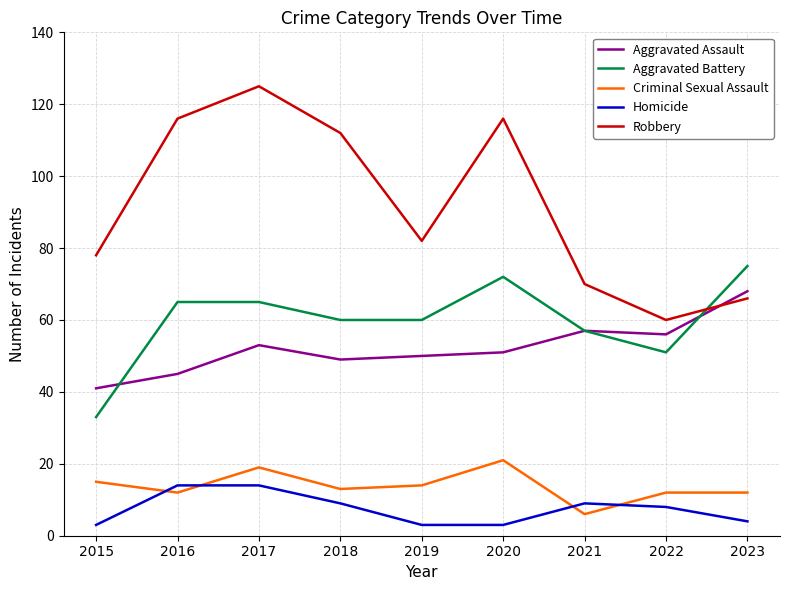

At which label does Criminal Sexual Assault reach its peak?

2020